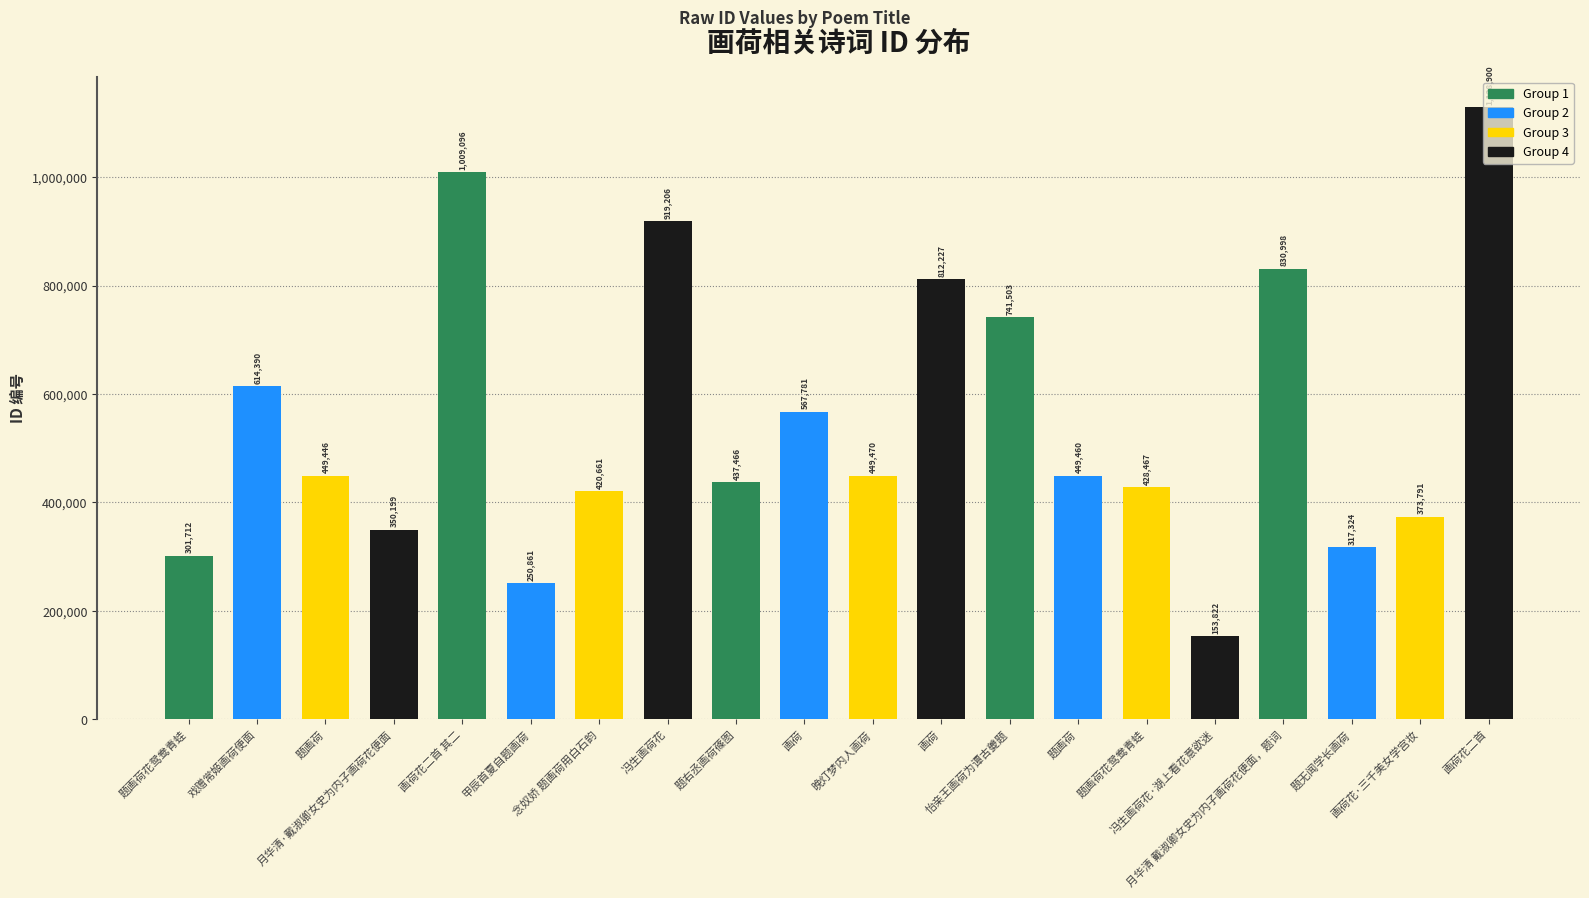

Count the number of categories in the chart.

20